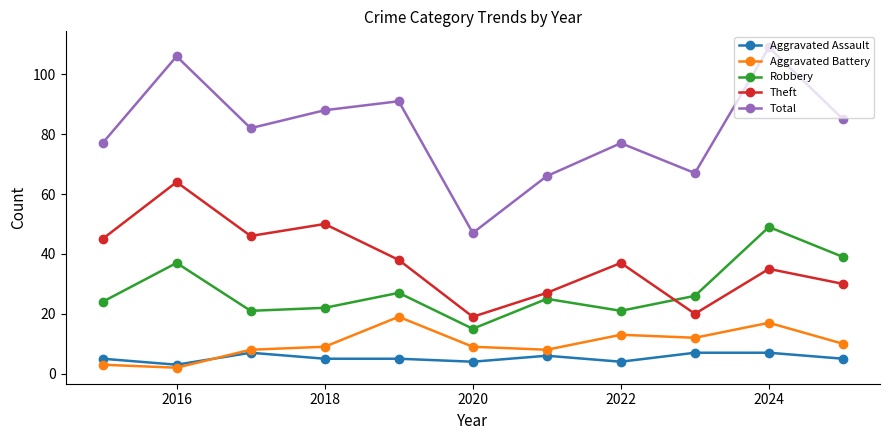

What is the maximum value shown in the chart?

109